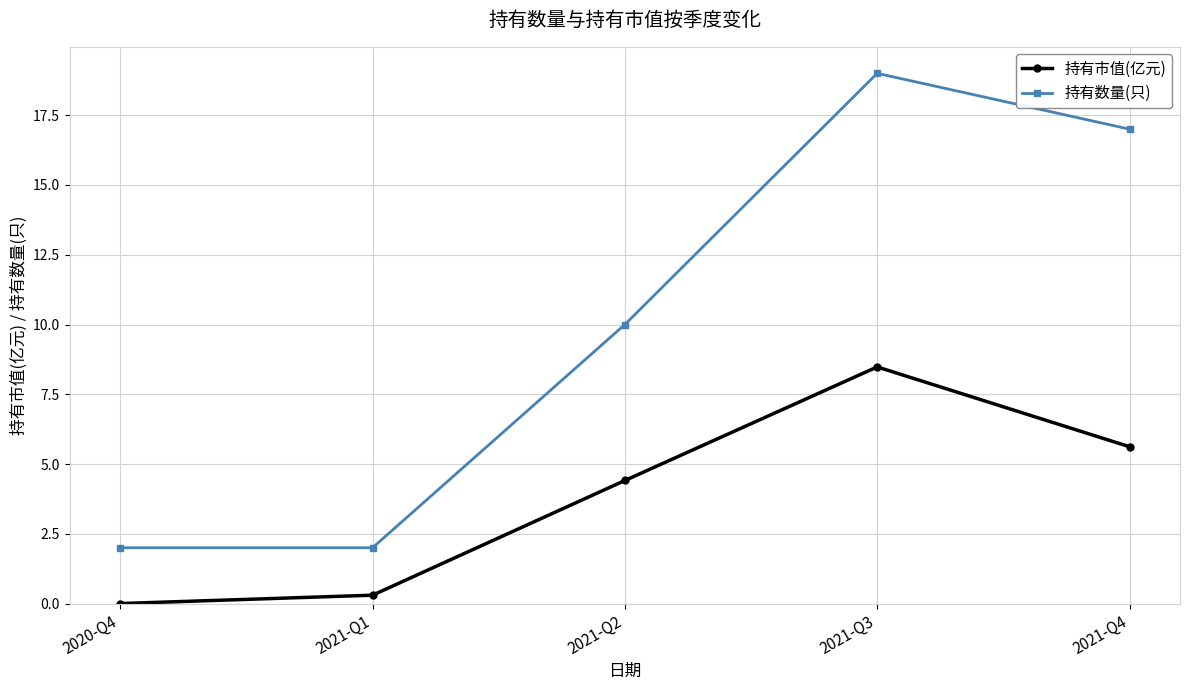

What is the difference between the 持有市值(亿元) values at 2021-Q2 and 2021-Q1?

4.1